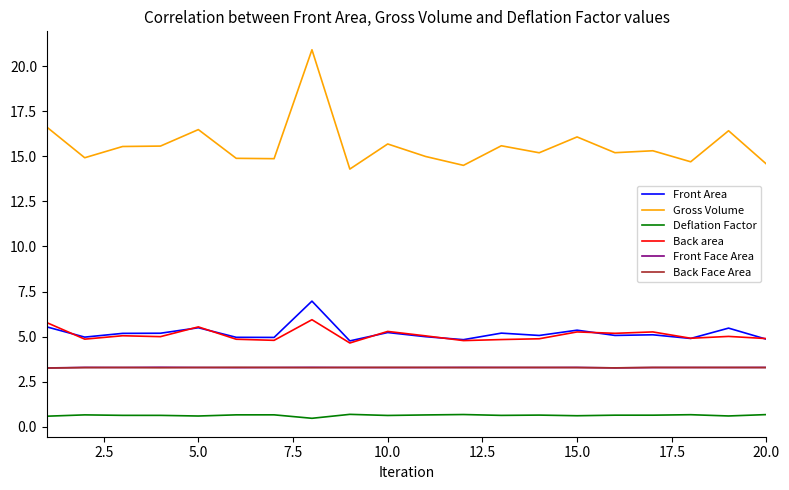

In Deflation Factor, how many points are lower than both neighbors (excluding endpoints)?

7